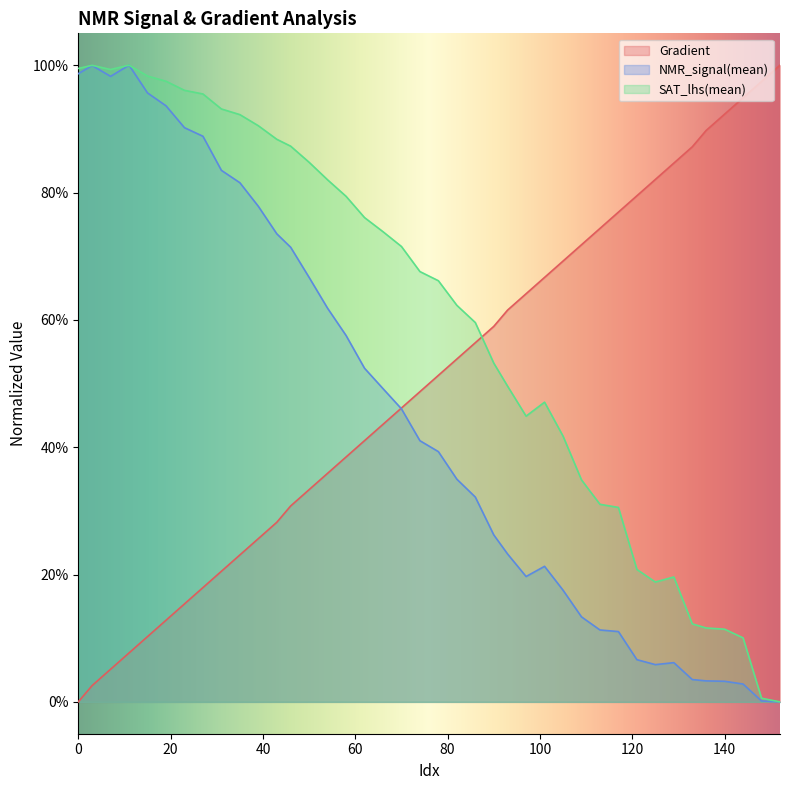

Reading left to right, transcribe all the data shown in this chart.

Gradient: 0.0	0.0	0.1	0.1	0.1	0.1	0.2	0.2	0.2	0.2	0.3	0.3	0.3	0.3	0.4	0.4	0.4	0.4	0.5	0.5	0.5	0.5	0.6	0.6	0.6	0.6	0.7	0.7	0.7	0.7	0.8	0.8	0.8	0.8	0.9	0.9	0.9	0.9	1.0	1.0
NMR_signal(mean): 1.0	1.0	1.0	1.0	1.0	0.9	0.9	0.9	0.8	0.8	0.8	0.7	0.7	0.7	0.6	0.6	0.5	0.5	0.5	0.4	0.4	0.3	0.3	0.3	0.2	0.2	0.2	0.2	0.1	0.1	0.1	0.1	0.1	0.1	0.0	0.0	0.0	0.0	0.0	0.0
SAT_lhs(mean): 1.0	1.0	1.0	1.0	1.0	1.0	1.0	1.0	0.9	0.9	0.9	0.9	0.9	0.8	0.8	0.8	0.8	0.7	0.7	0.7	0.7	0.6	0.6	0.5	0.5	0.4	0.5	0.4	0.3	0.3	0.3	0.2	0.2	0.2	0.1	0.1	0.1	0.1	0.0	0.0